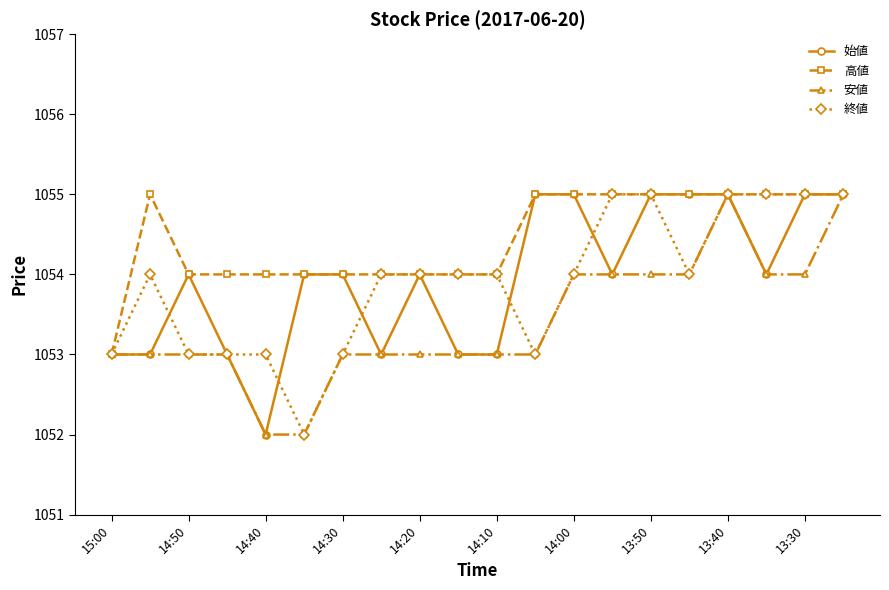

What is the value of the 終値 point at the 5th from the left?

1053